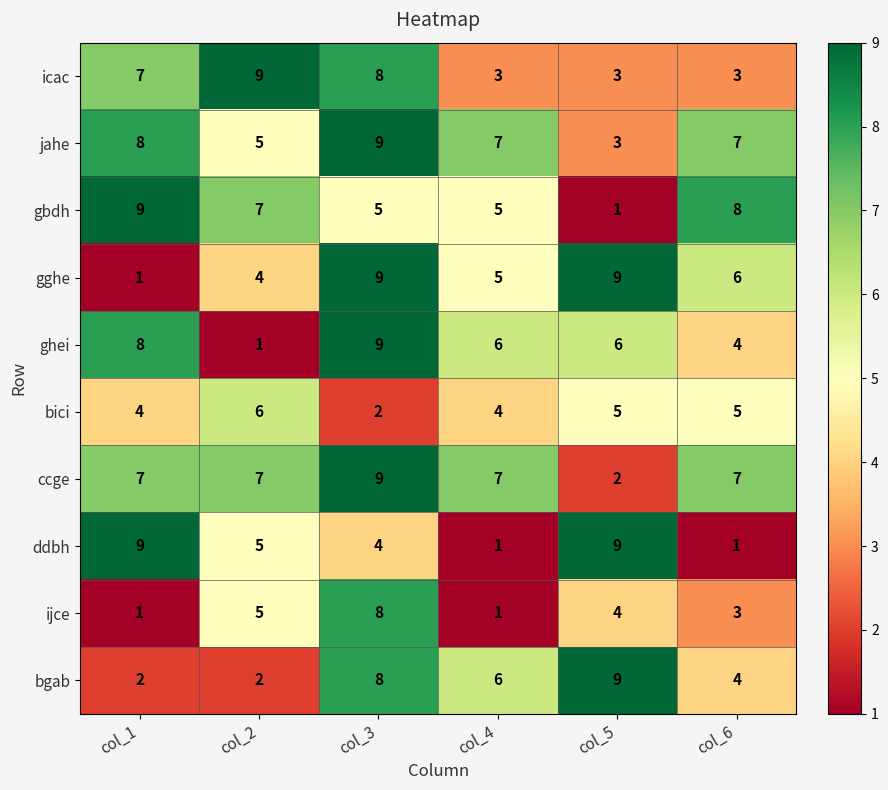

How many series are shown in this chart?

10